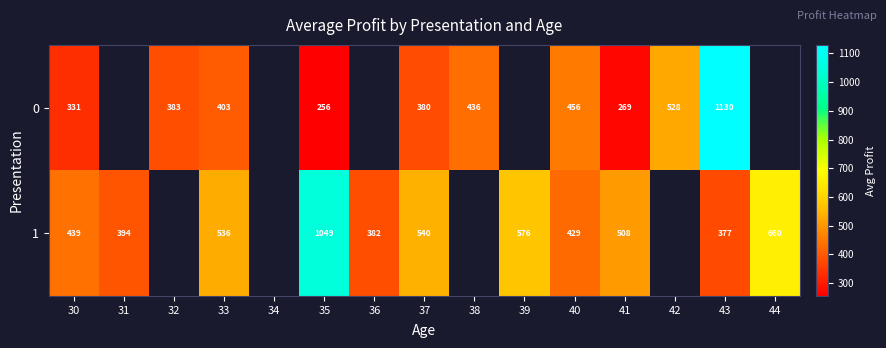

Where does the 1 series first go above 660?

35